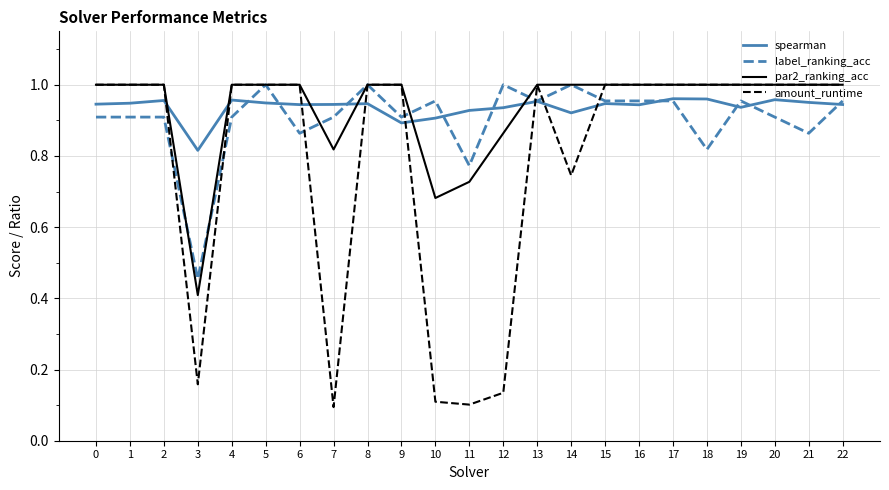

Is it true that par2_ranking_acc equals 1.0 at 1?

True